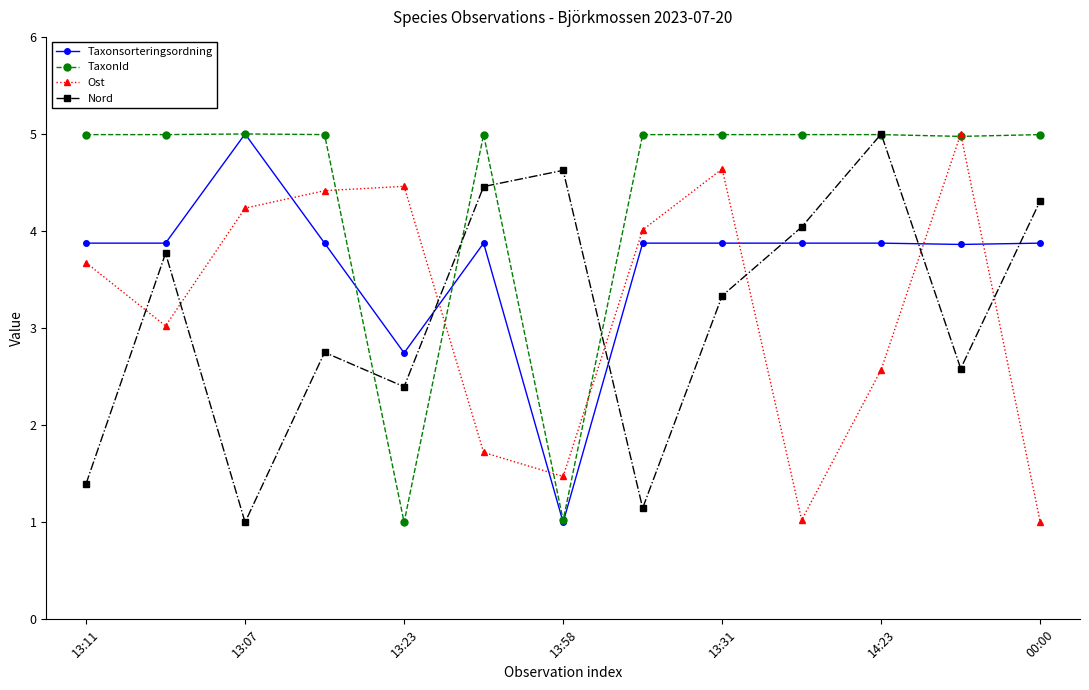

What is the greatest value displayed?

5.0